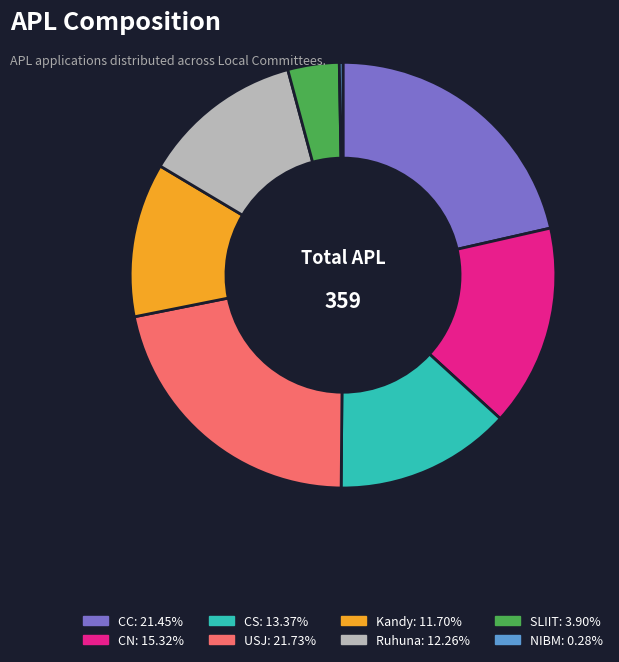

Which slice is the smallest?

NIBM